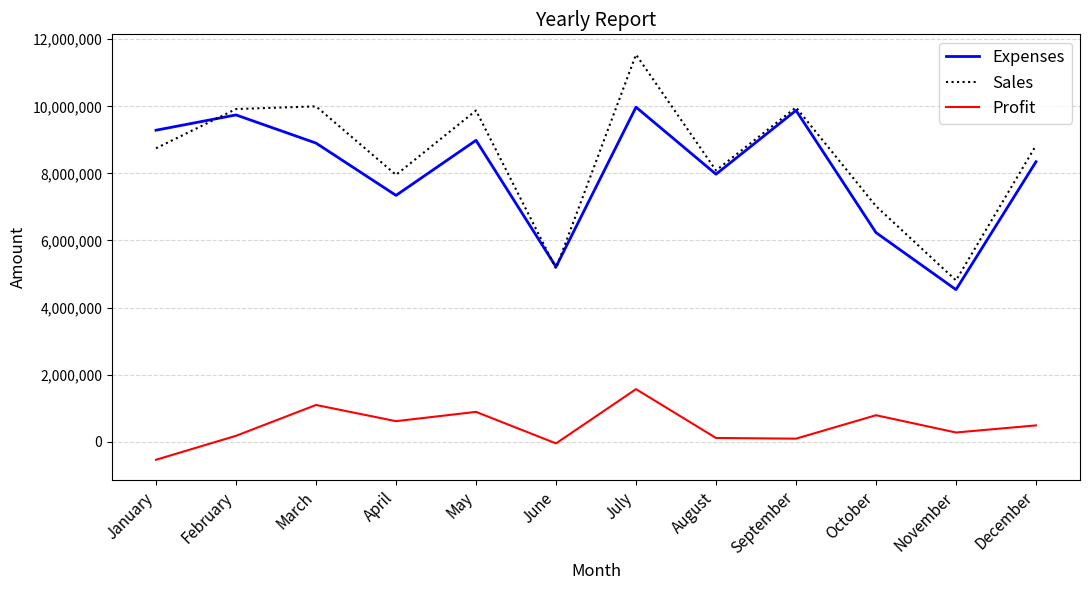

The Expenses series shows 8987000 at May. True or false?

True